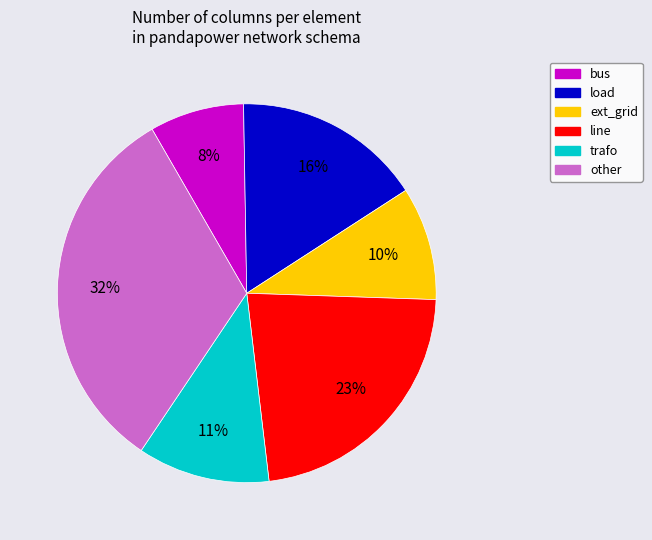

What percentage is the line slice, to the nearest percent?

23%